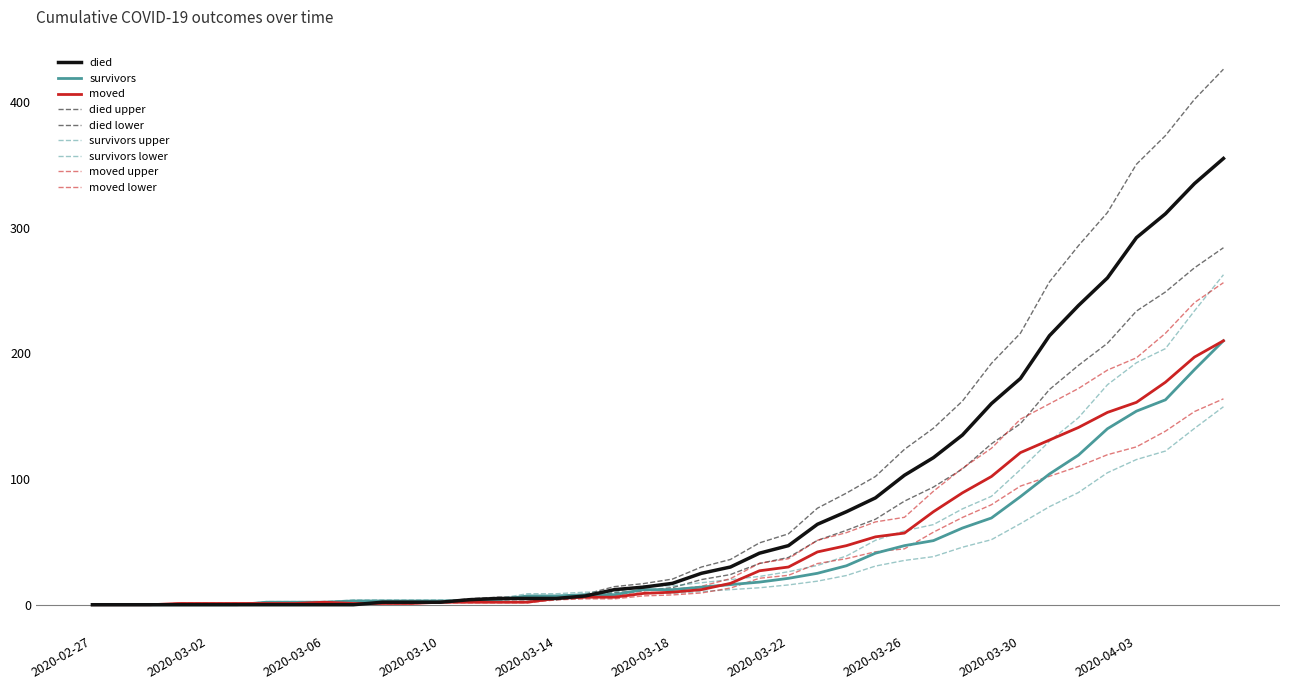

Does the chart display data point markers on the line(s)?

No